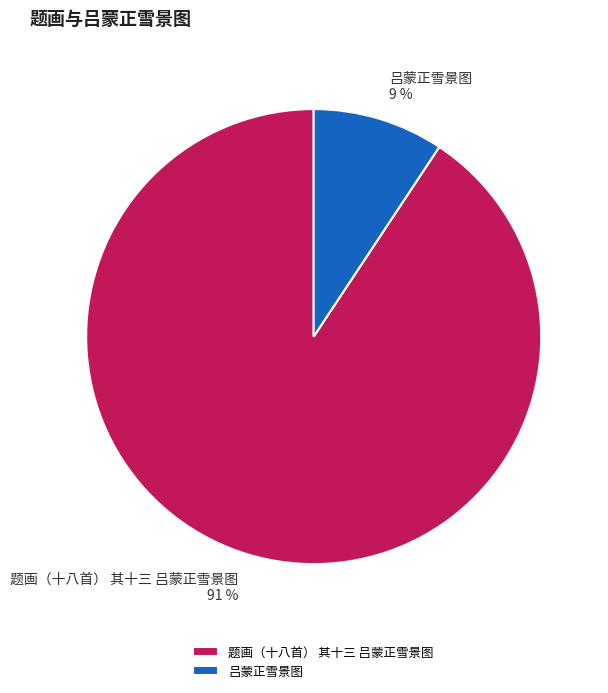

Is it true that 题画（十八首） 其十三 吕蒙正雪景图 is 91% of the pie?

True